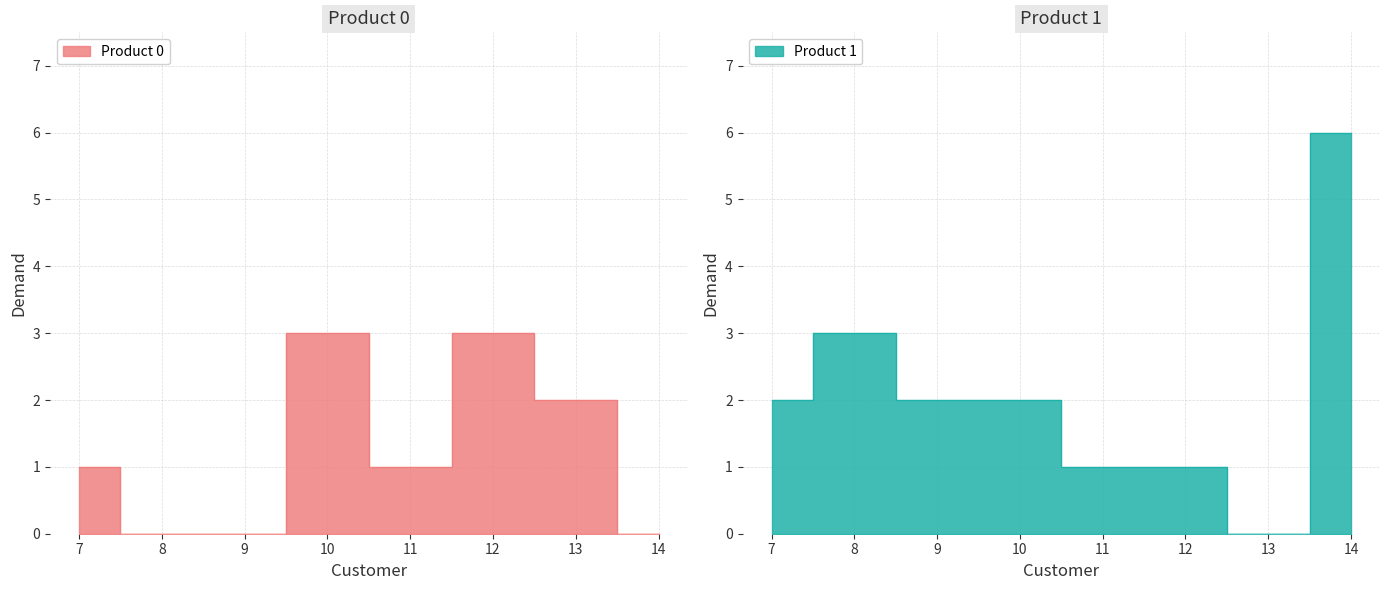

At how many categories does at least one series exceed 5?

1